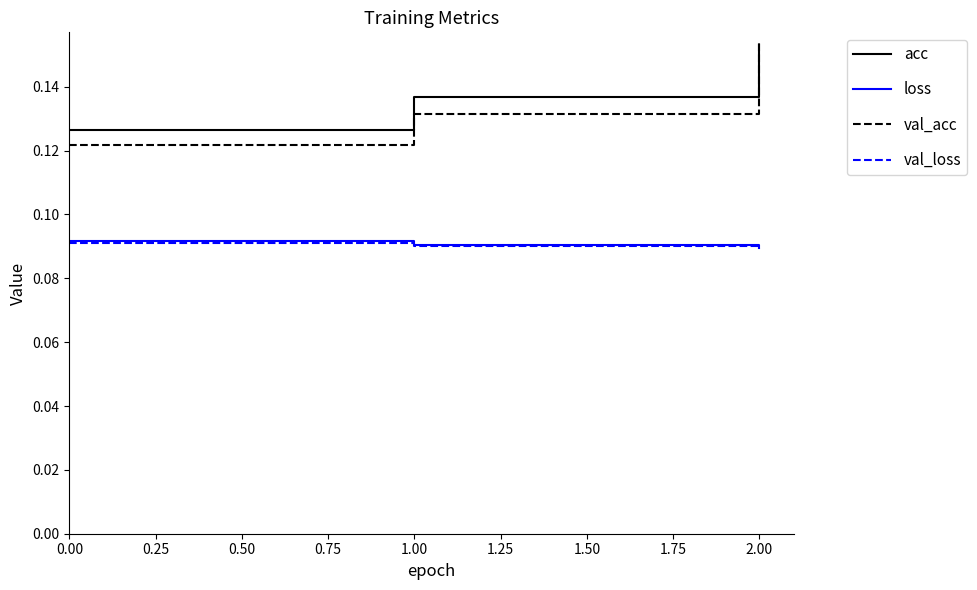

The value of val_loss at 0.00 is 0.2. True or false?

False